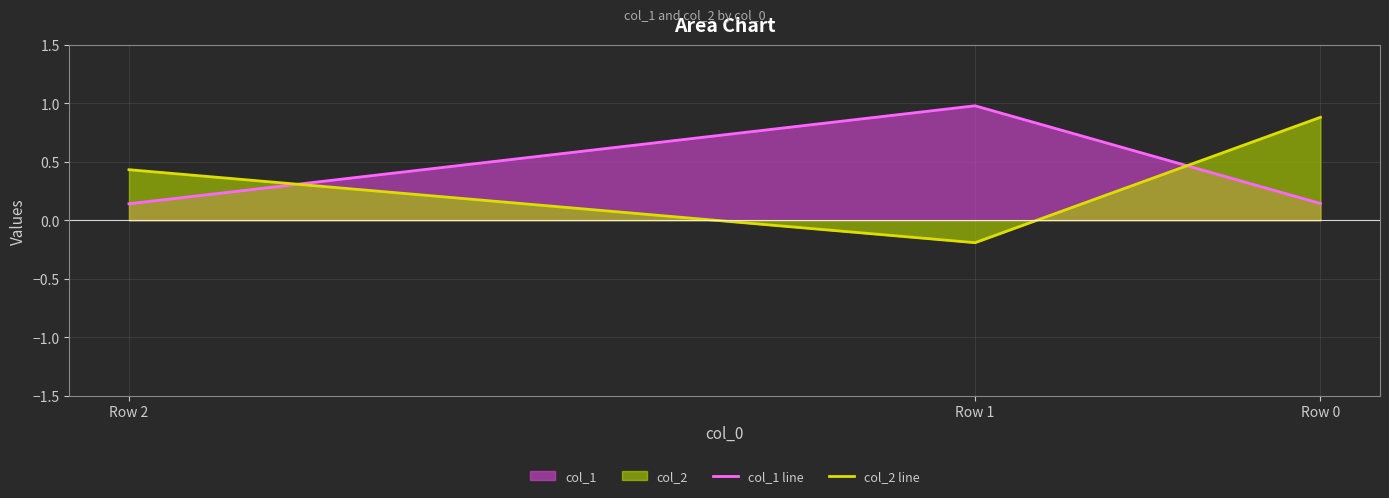

Where is col_2 line nearest to the value 0?

Row 1